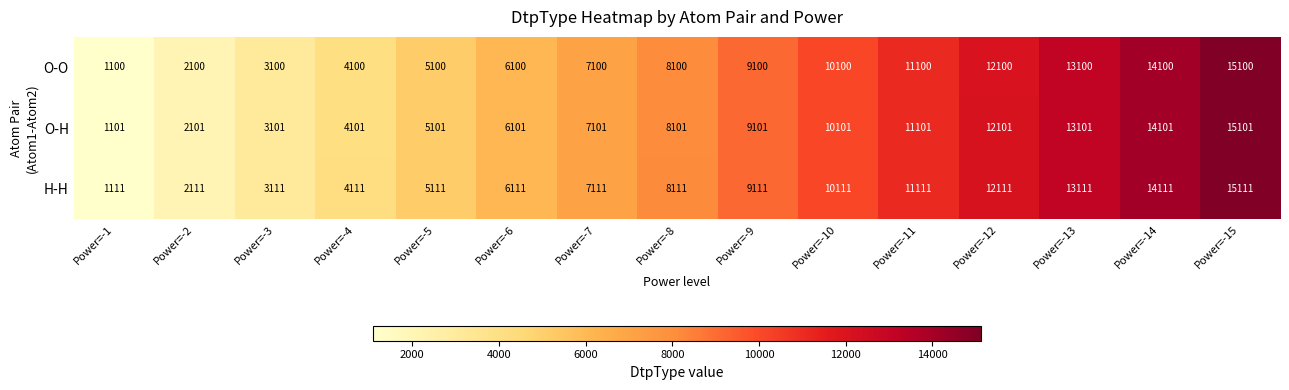

What is the difference between the second highest and second lowest values in the O-O series?

12000